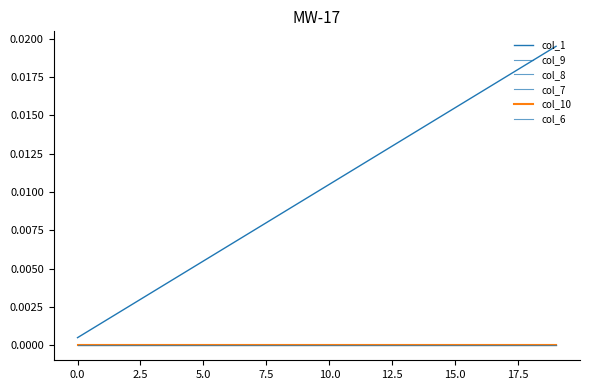

Does the chart display data point markers on the line(s)?

No